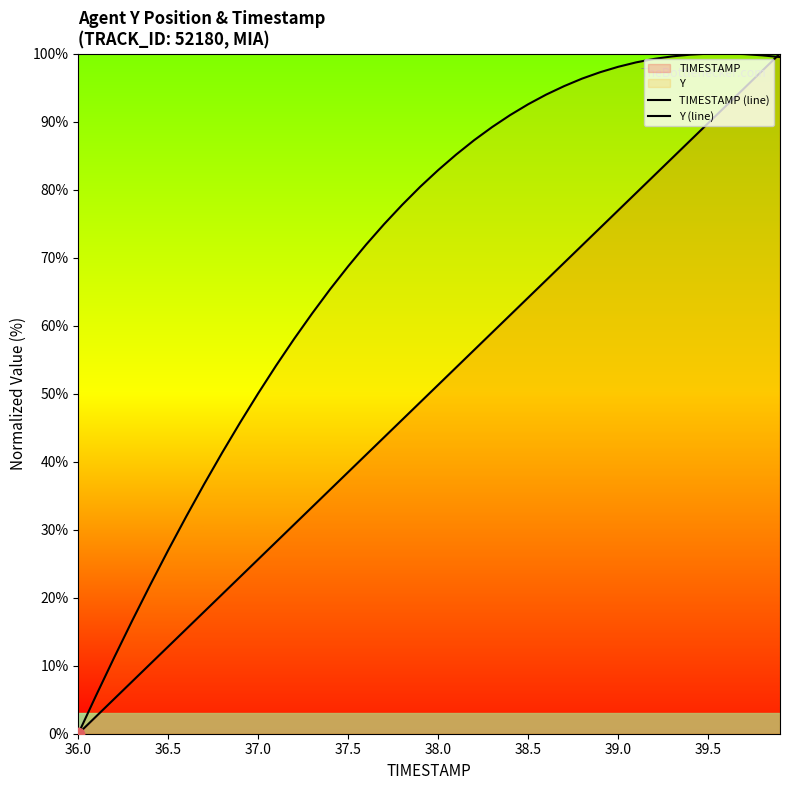

At how many categories does at least one series exceed 17?

36